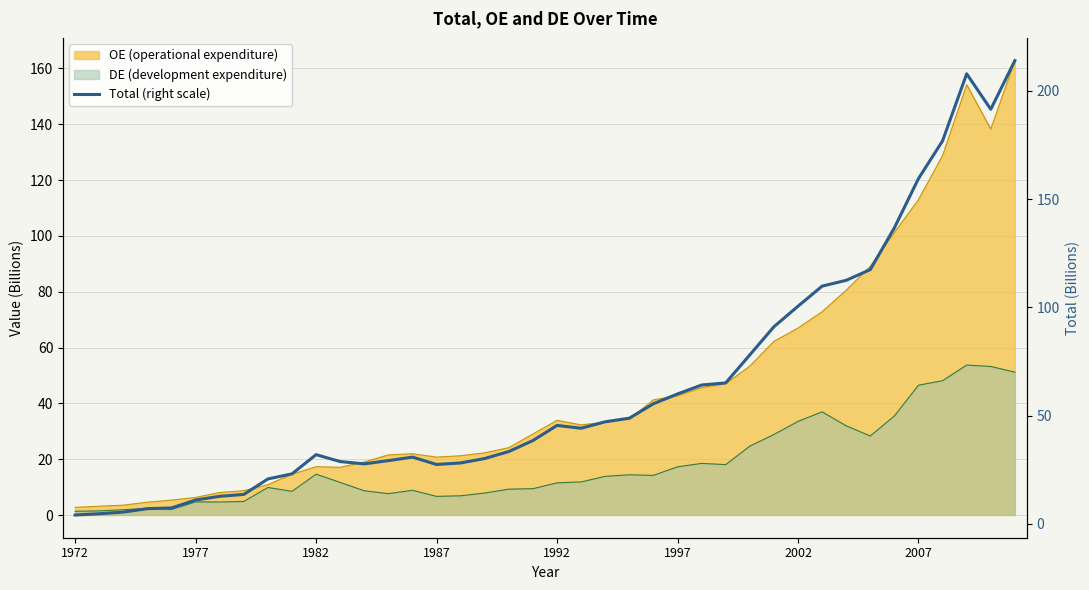

What is the difference between the second highest and minimum values?

203.8